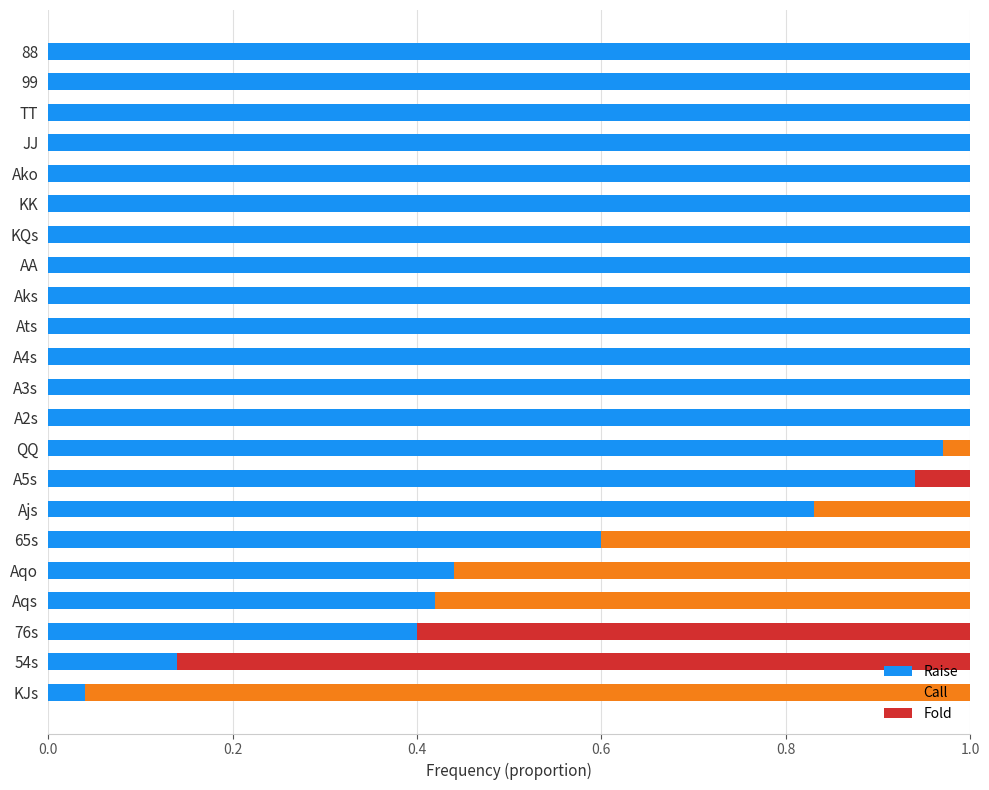

The Raise series shows 0.4 at A4s. True or false?

False